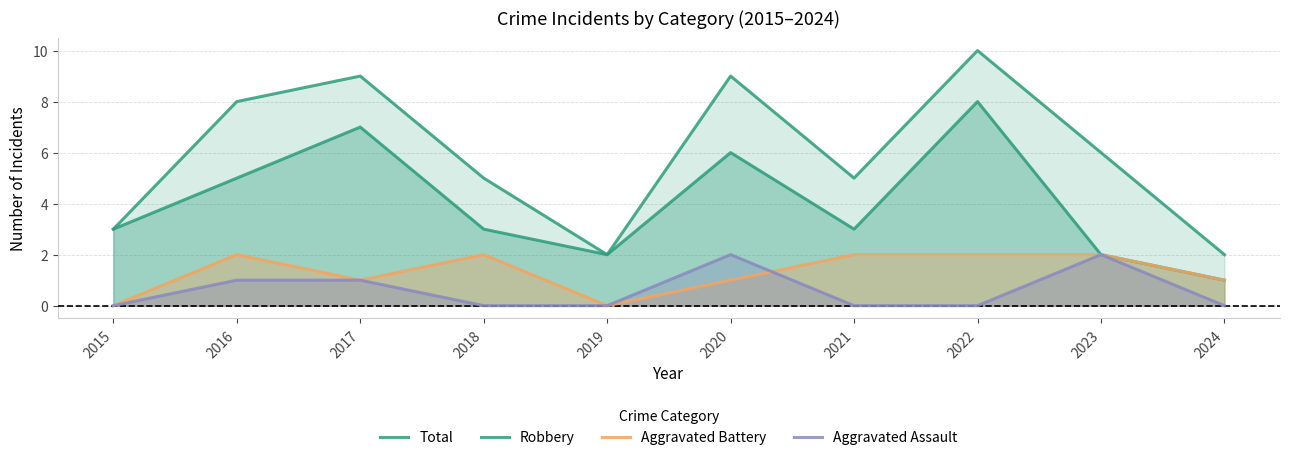

What is the total value across all series at 2016?

16